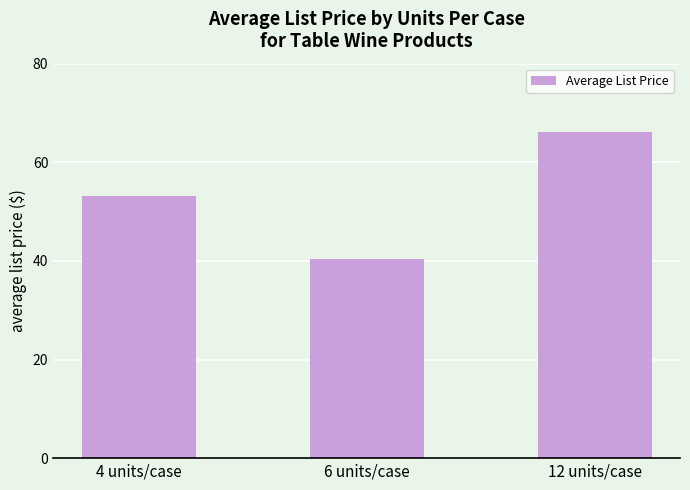

How many bars are there in total?

3